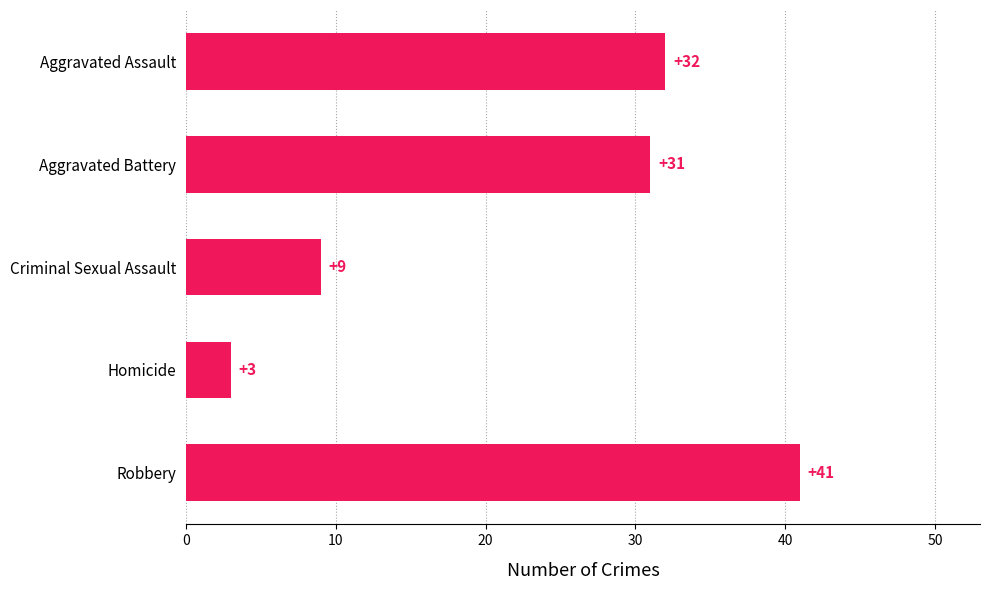

Are the bars horizontal?

Yes